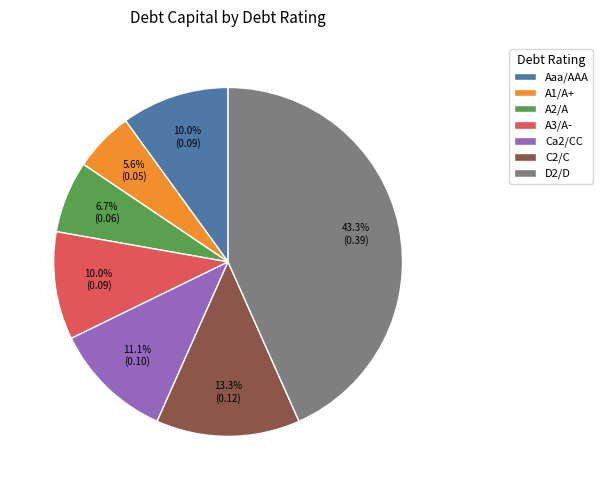

What is the smallest slice in the pie chart?

A1/A+